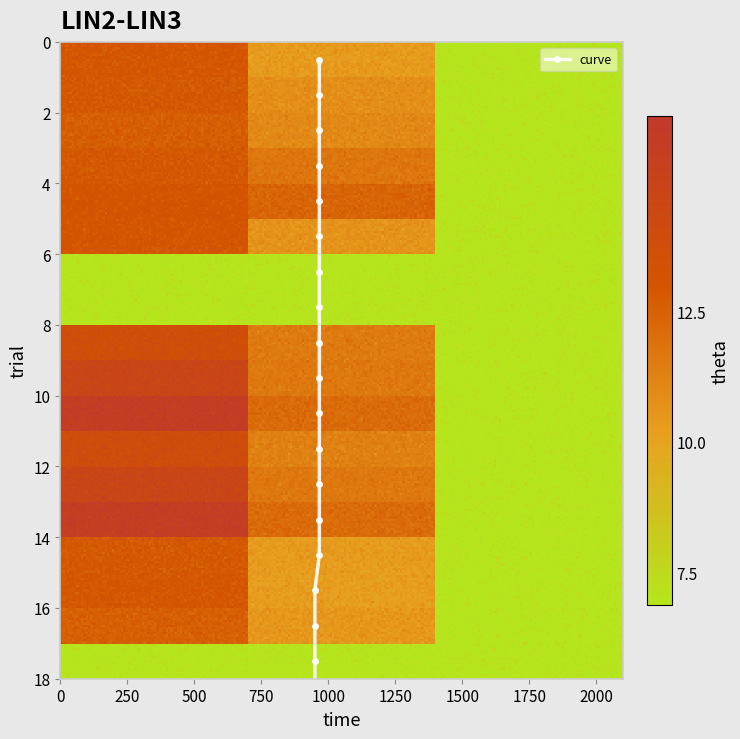

Reading left to right, what are all the values shown in this chart?

row_0: 966.7	556.9	2.0
row_1: 950.0	627.8	2.0
row_2: 920.0	661.5	2.0
row_3: 950.0	776.2	2.0
row_4: 983.3	877.5	2.0
row_5: 976.7	600.8	2.0
row_6: 0.0	0.0	0.0
row_7: 0.0	0.0	0.0
row_8: 1100.0	749.2	2.0
row_9: 1256.7	762.8	2.0
row_10: 1410.0	840.4	2.0
row_11: 1126.7	712.1	2.0
row_12: 1260.0	762.8	2.0
row_13: 1400.0	840.4	2.0
row_14: 946.7	553.5	2.0
row_15: 963.3	543.4	2.0
row_16: 910.0	577.1	2.0
row_17: 0.0	0.0	0.0